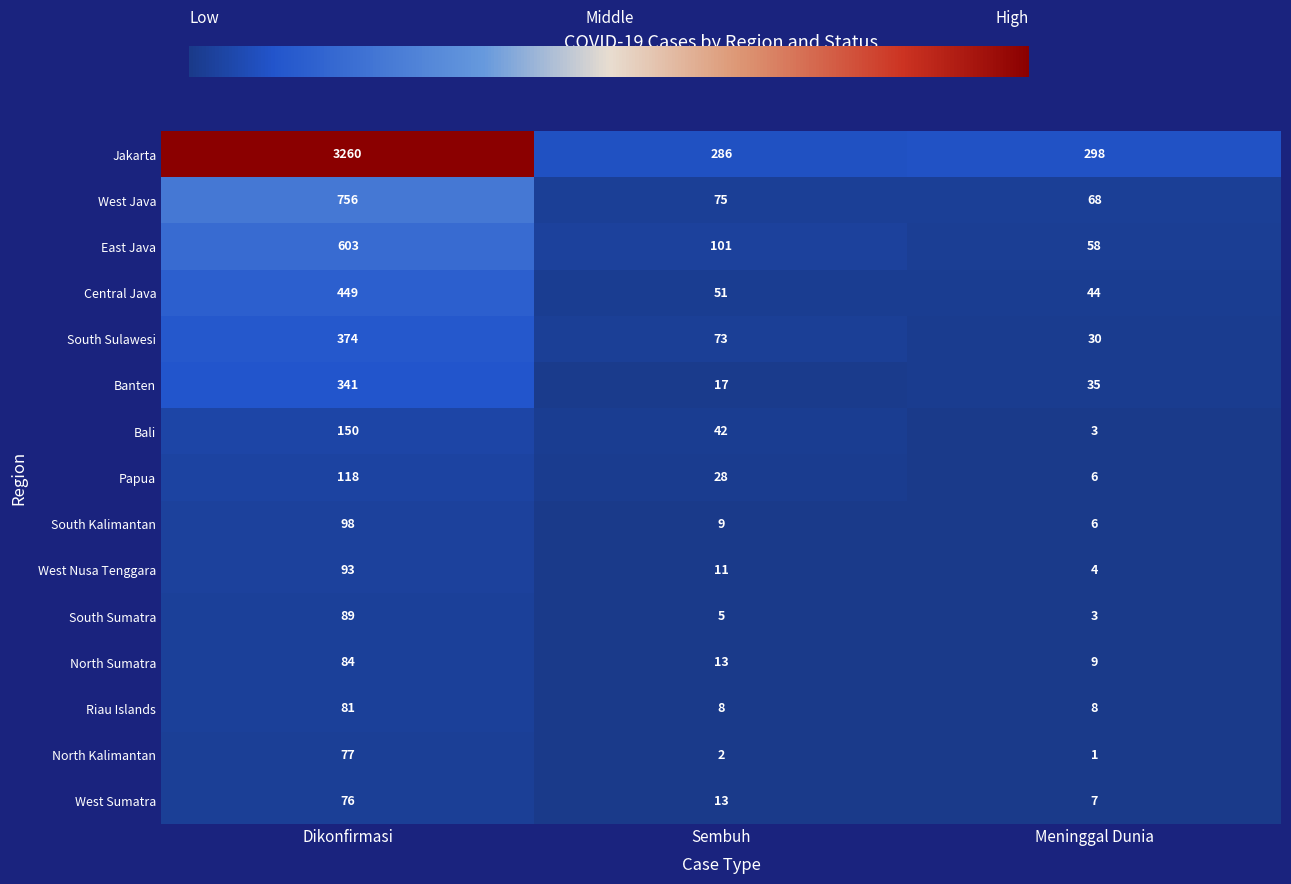

Where is West Sumatra nearest to the value 41?

Sembuh